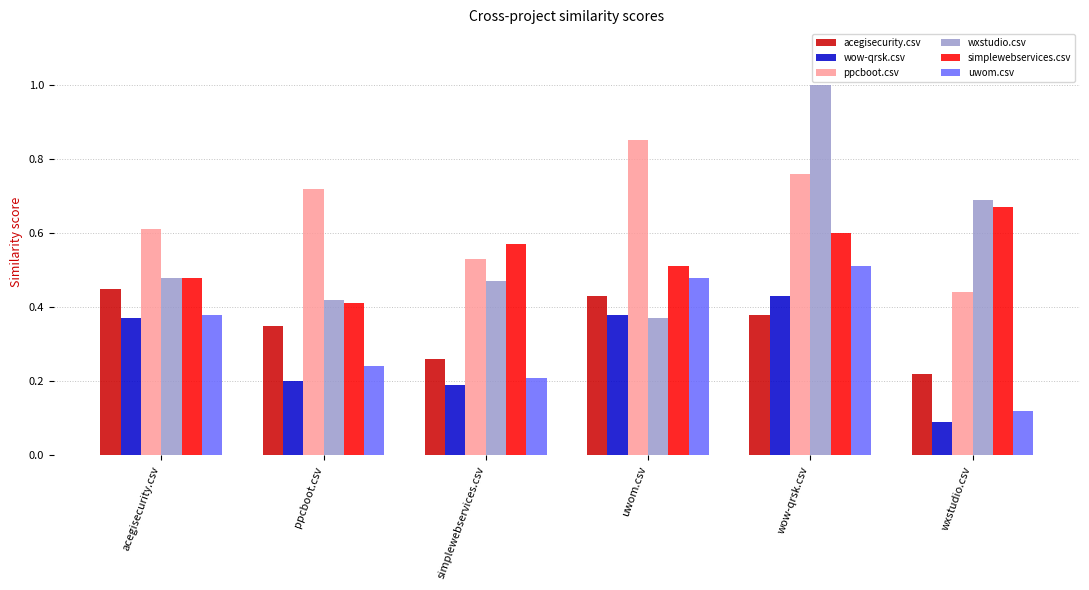

Rank the categories by simplewebservices.csv value from lowest to highest.

ppcboot.csv, acegisecurity.csv, uwom.csv, simplewebservices.csv, wow-qrsk.csv, wxstudio.csv